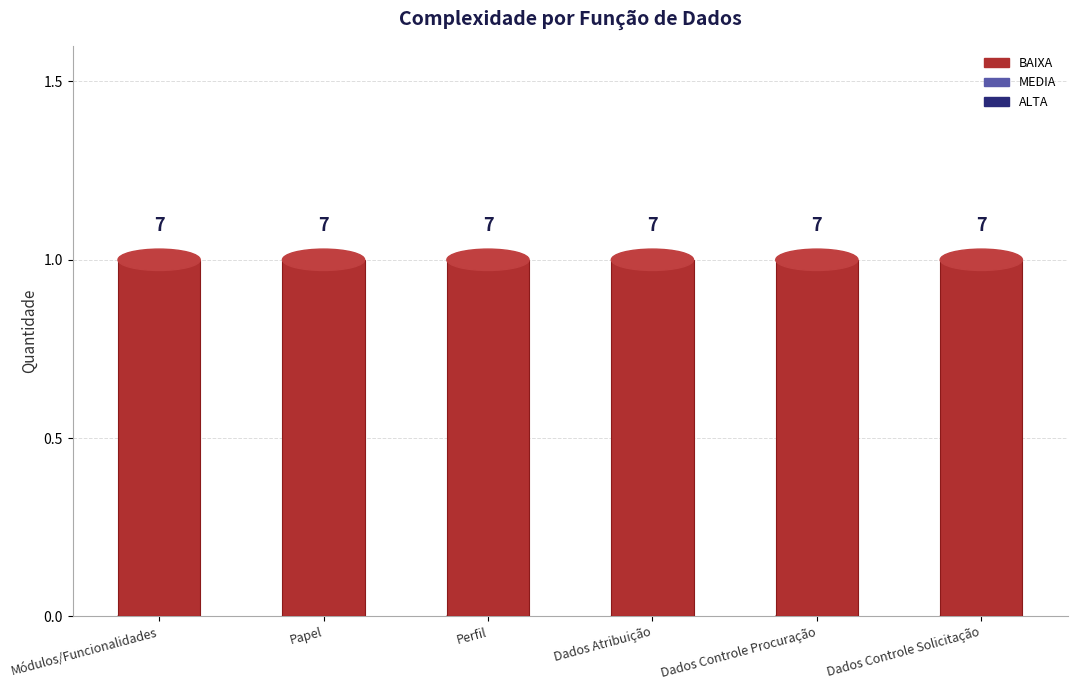

How many bars are there in each group?

3